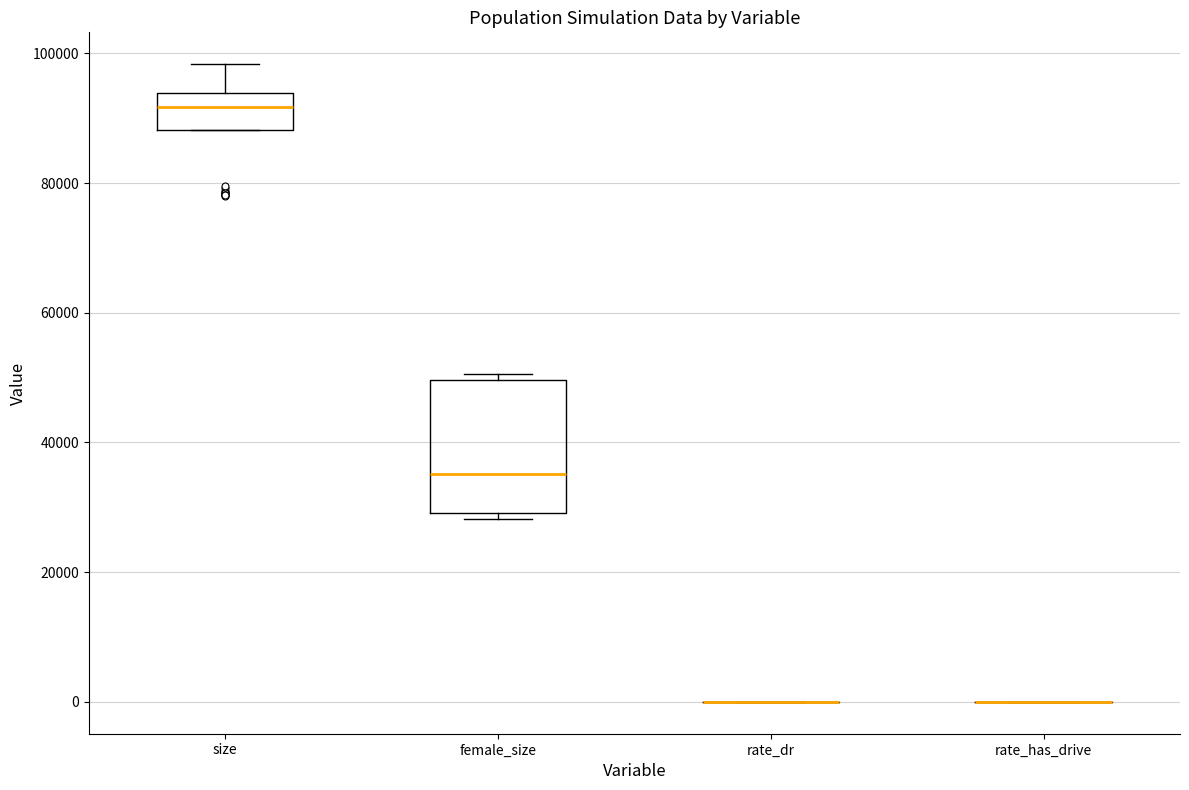

Comparing the boxes themselves (not the whiskers), which one is the tallest?

female_size